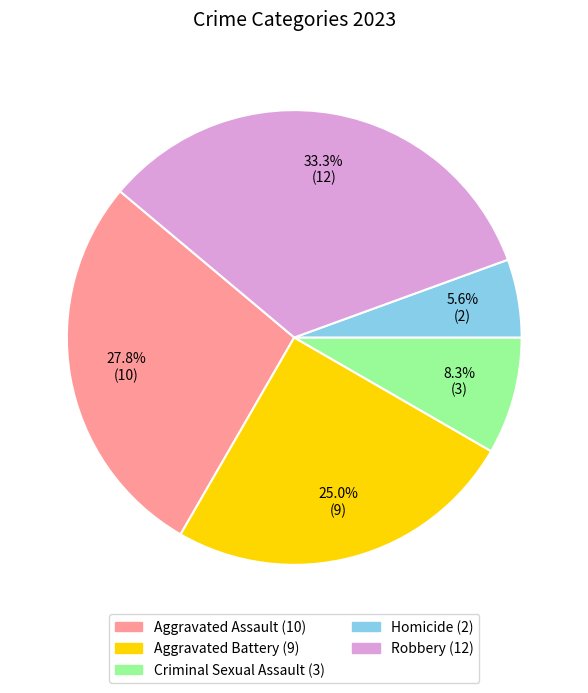

What is the smallest slice in the pie chart?

Homicide